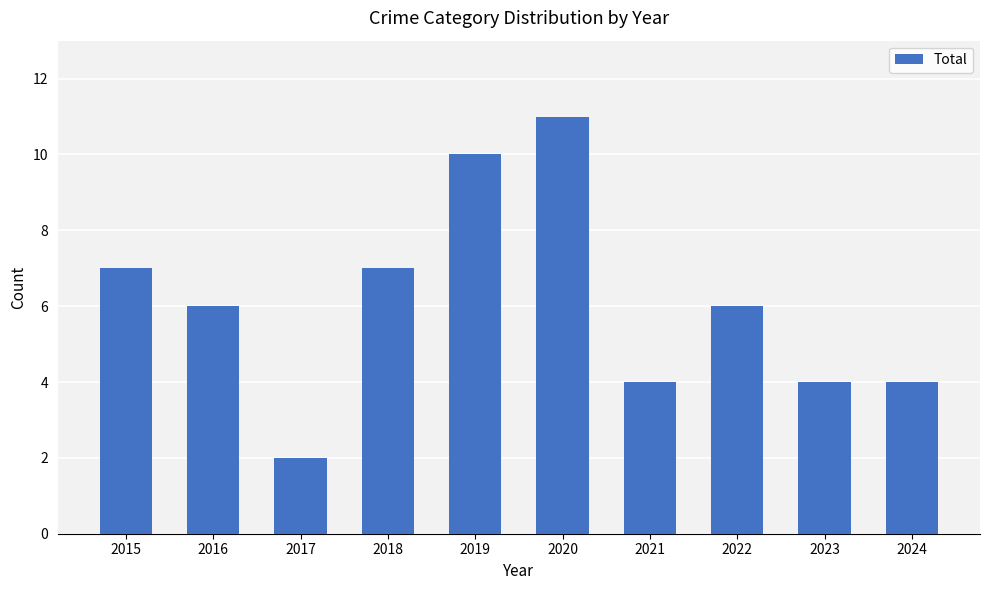

What is the value of the 9th bar from the left?

4